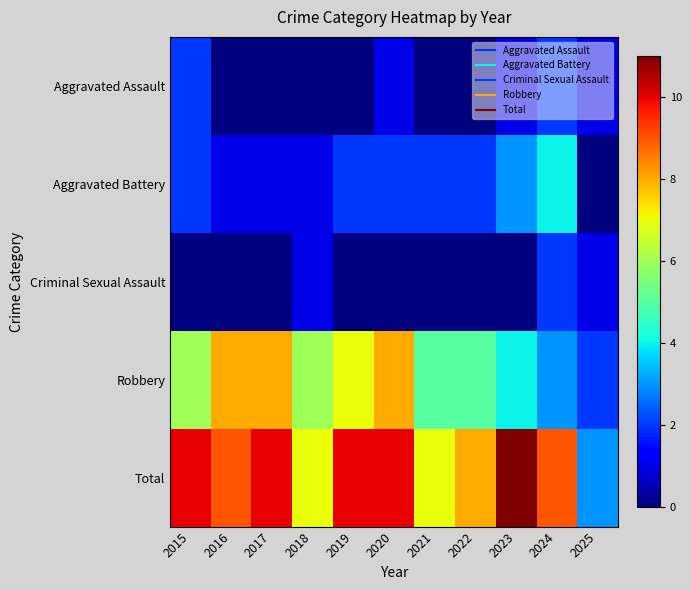

What is the total value across all series at 2020?

21